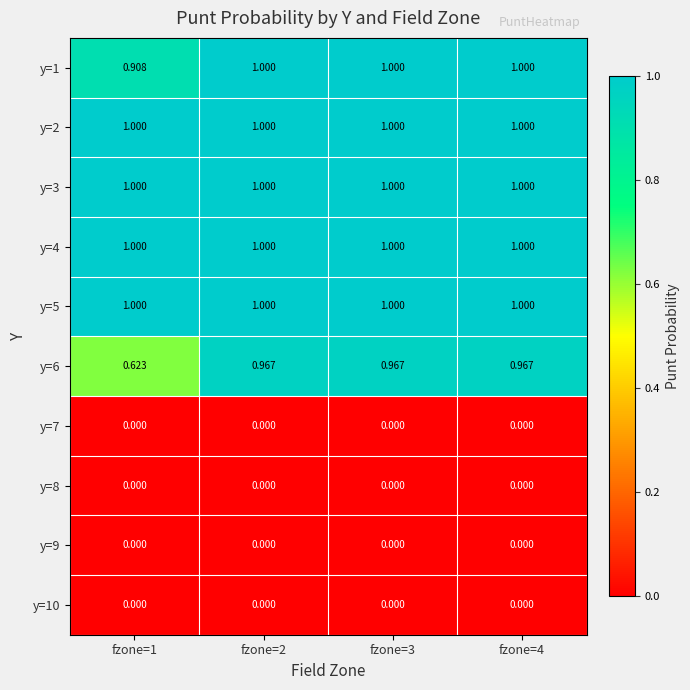

What is the greatest value displayed?

1.0